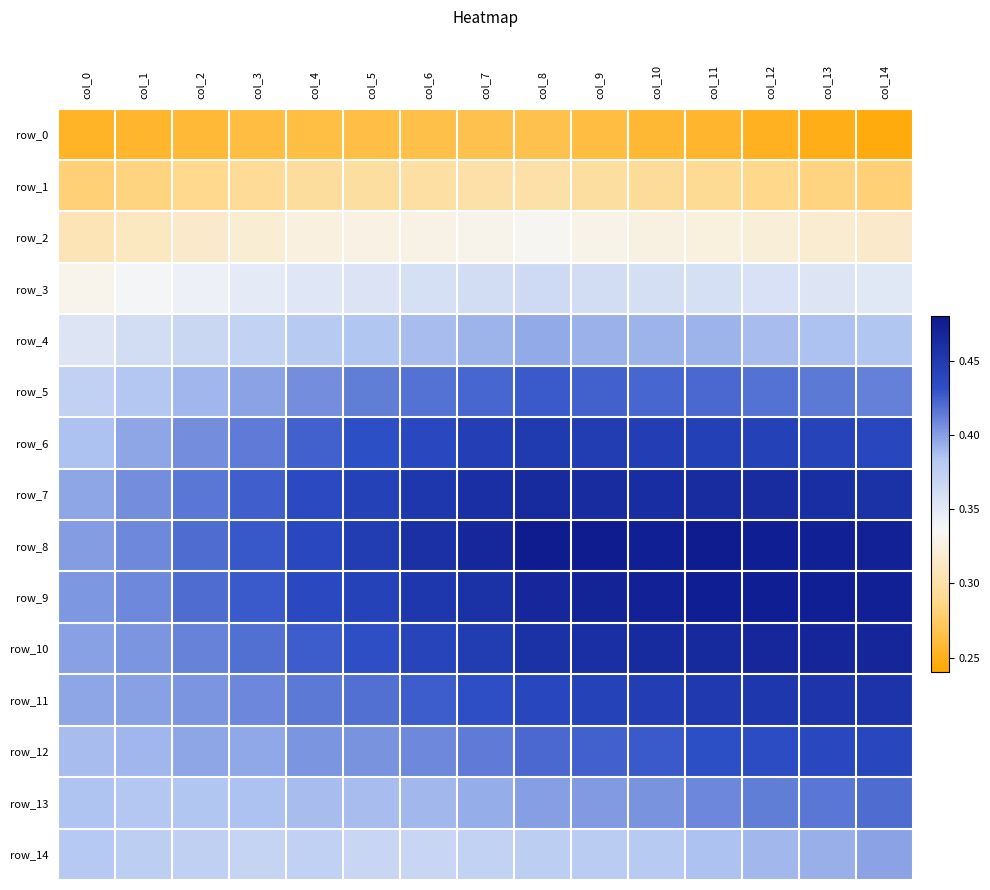

Is the value of row_4 at col_12 greater than the value of row_6 at col_10?

No